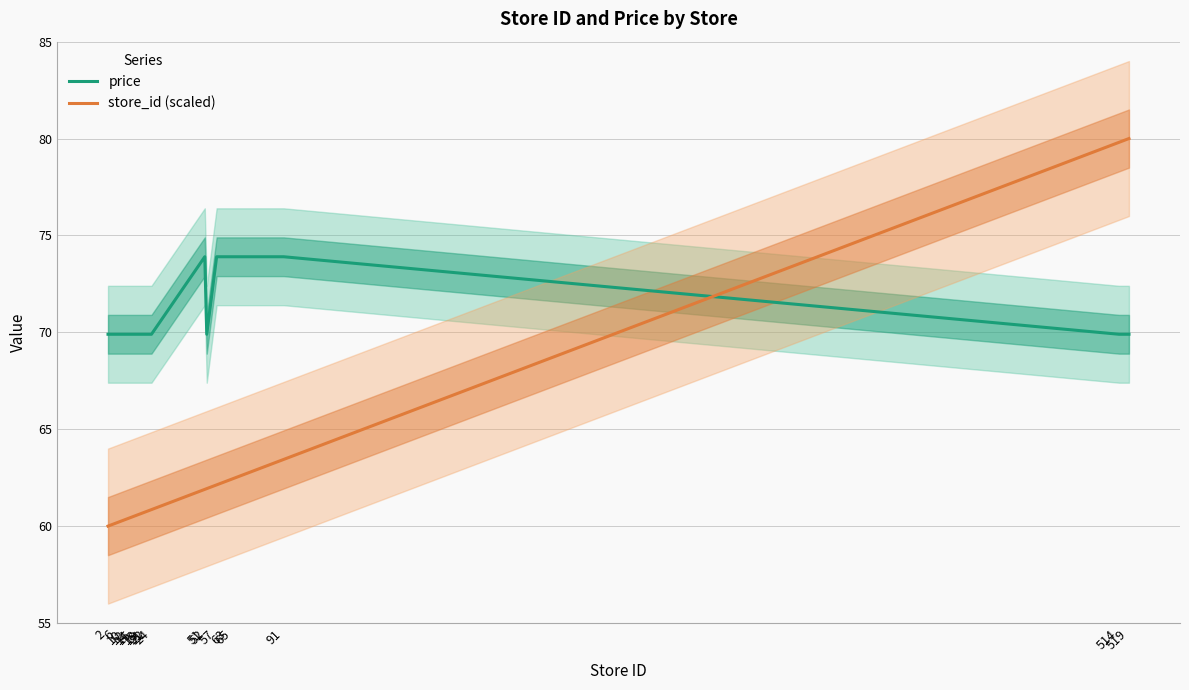

How many intersections are there between price and store_id (scaled)?

1